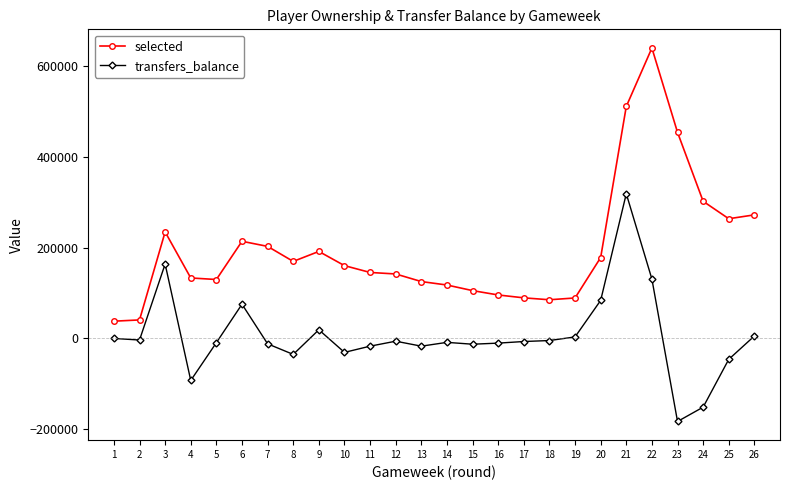

True or false: transfers_balance and selected cross at least once.

False